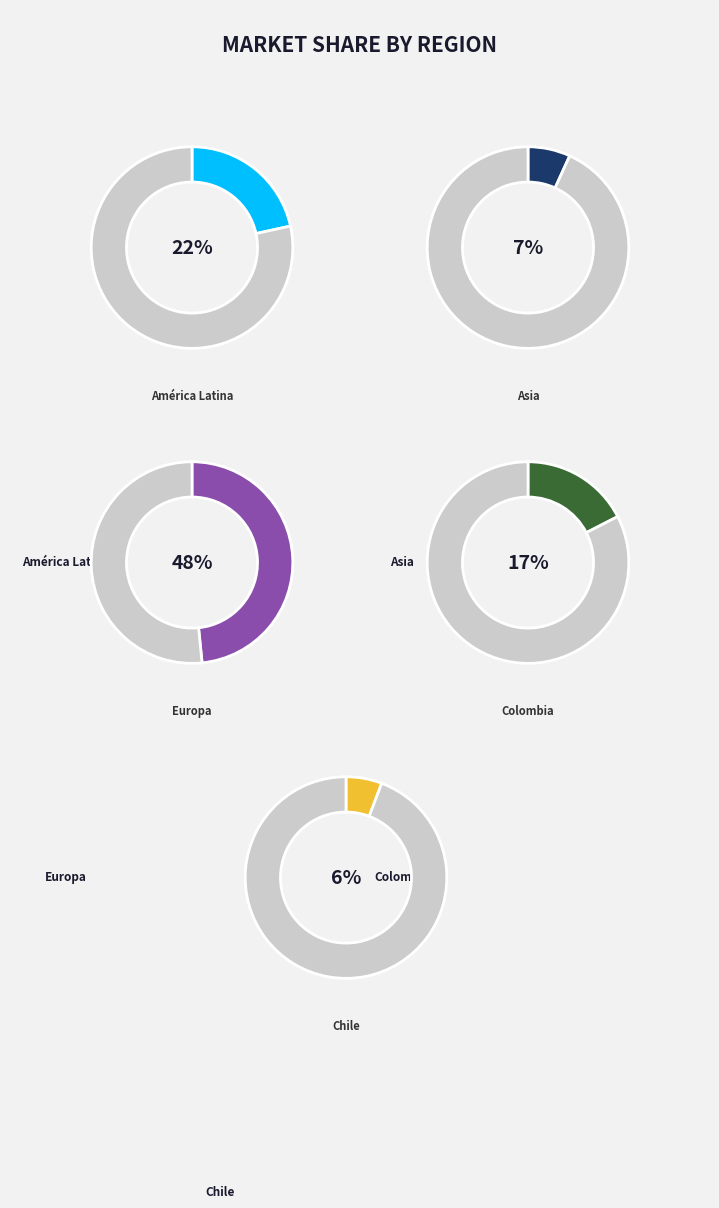

Approximately how many times larger is the value at Europa compared to Chile?

8.4